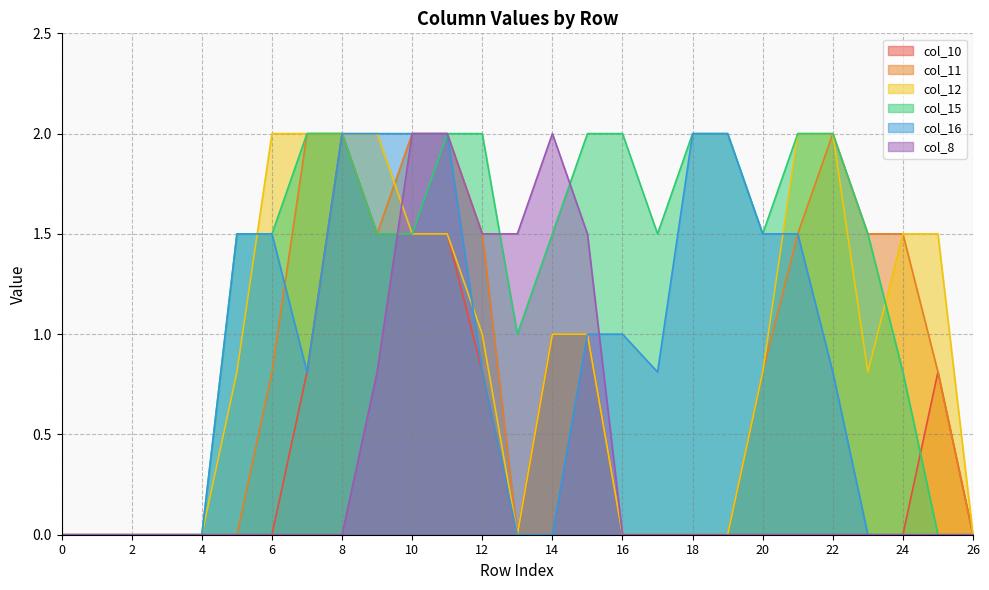

True or false: col_11 and col_10 intersect in this chart.

False